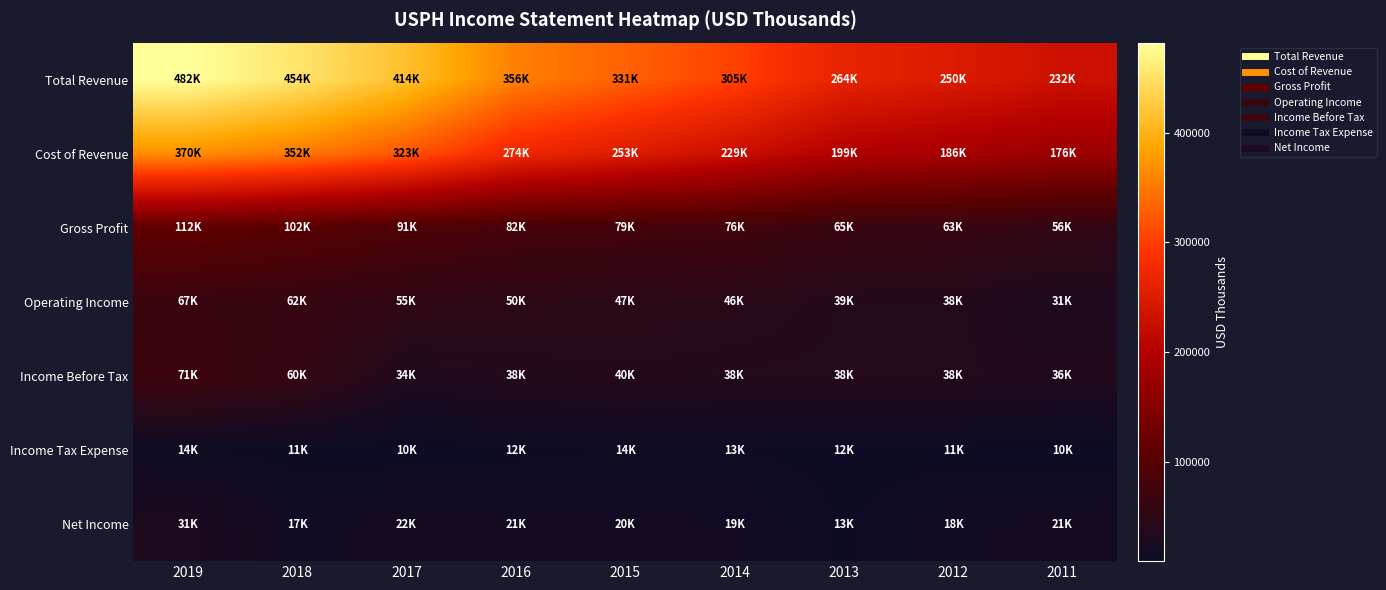

What is the greatest value displayed?

482000